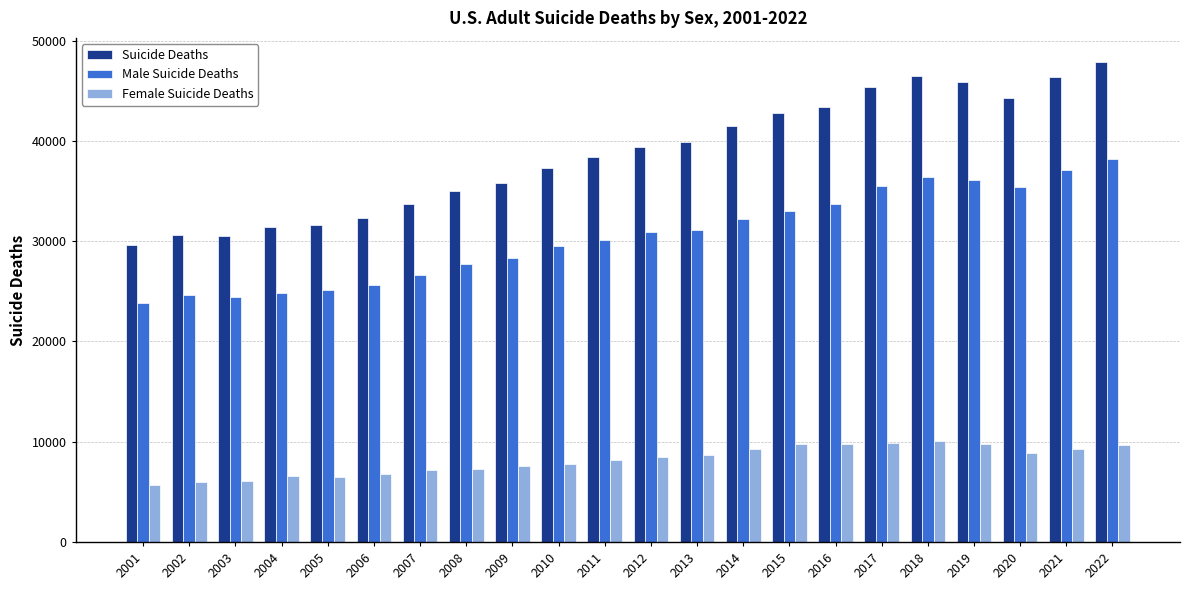

Is it true that Female Suicide Deaths equals 5513 at 2012?

False